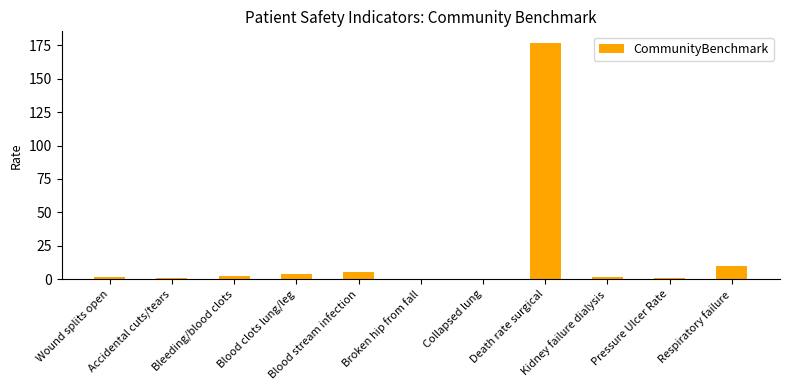

What is the greatest value displayed?

176.6